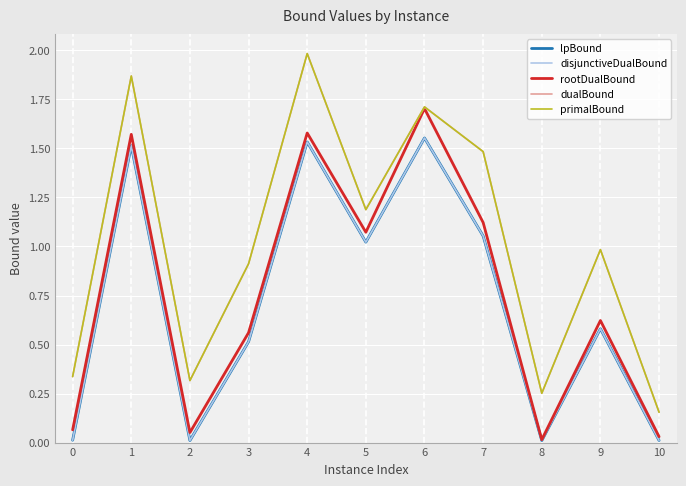

Reading left to right, what are all the values shown in this chart?

lpBound: 0=0.0	1=1.5	2=0.0	3=0.5	4=1.5	5=1.0	6=1.6	7=1.1	8=0.0	9=0.6	10=0.0
disjunctiveDualBound: 0=0.0	1=1.5	2=0.0	3=0.5	4=1.5	5=1.0	6=1.6	7=1.1	8=0.0	9=0.6	10=0.0
rootDualBound: 0=0.1	1=1.6	2=0.1	3=0.6	4=1.6	5=1.1	6=1.7	7=1.1	8=0.0	9=0.6	10=0.0
dualBound: 0=0.3	1=1.9	2=0.3	3=0.9	4=2.0	5=1.2	6=1.7	7=1.5	8=0.3	9=1.0	10=0.2
primalBound: 0=0.3	1=1.9	2=0.3	3=0.9	4=2.0	5=1.2	6=1.7	7=1.5	8=0.3	9=1.0	10=0.2